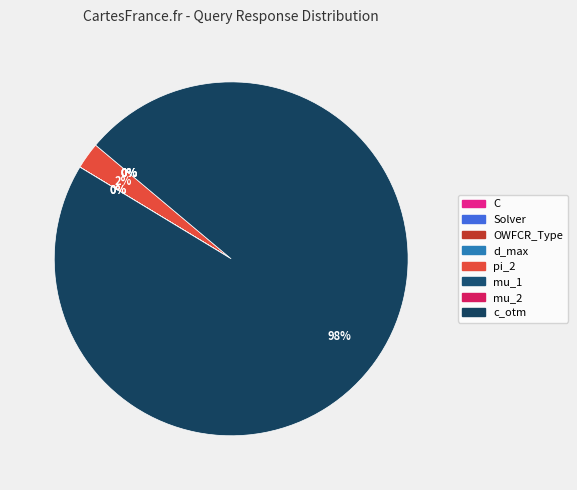

Rank the categories by value from highest to lowest.

c_otm, pi_2, C, OWFCR_Type, d_max, mu_1, Solver, mu_2